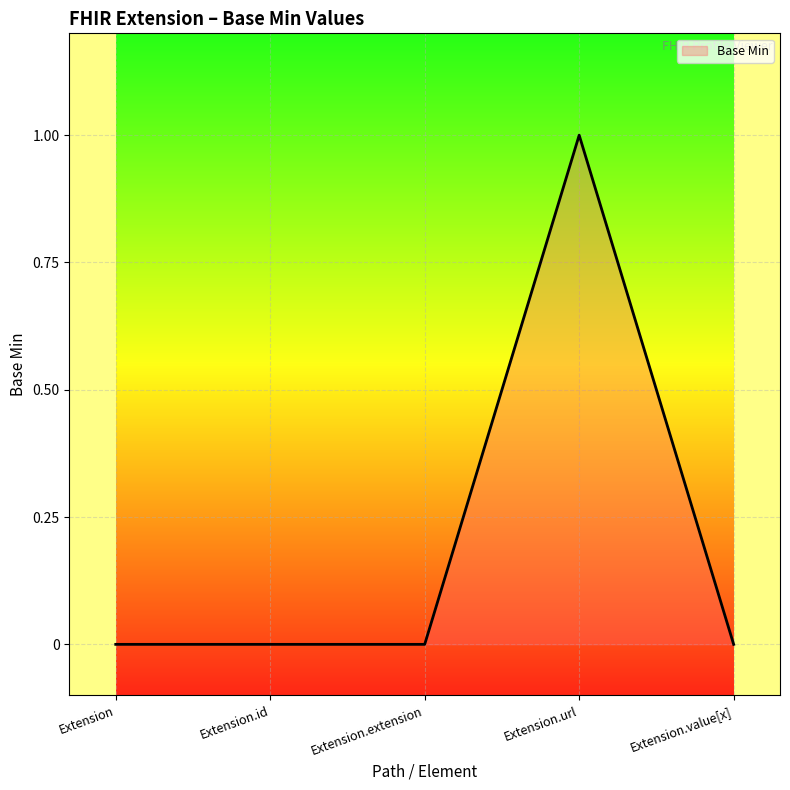

What is the sum of all values?

1